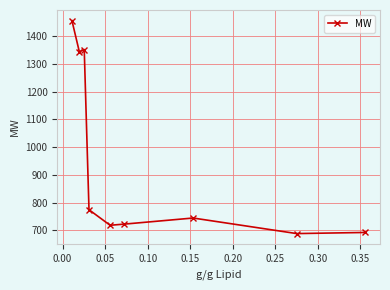

What is the maximum value shown in the chart?

1456.0